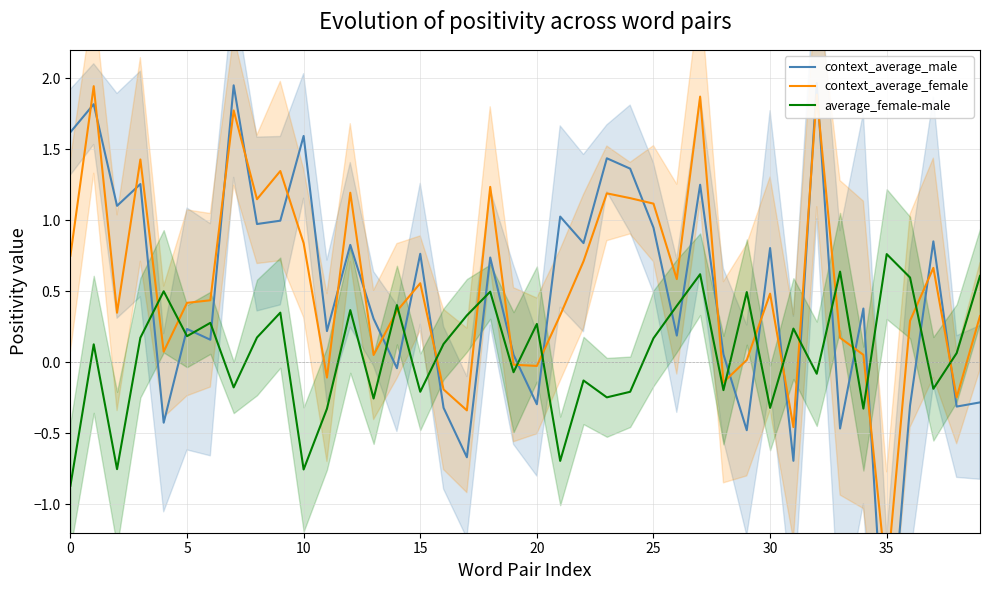

How many times do context_average_female and context_average_male cross each other?

25